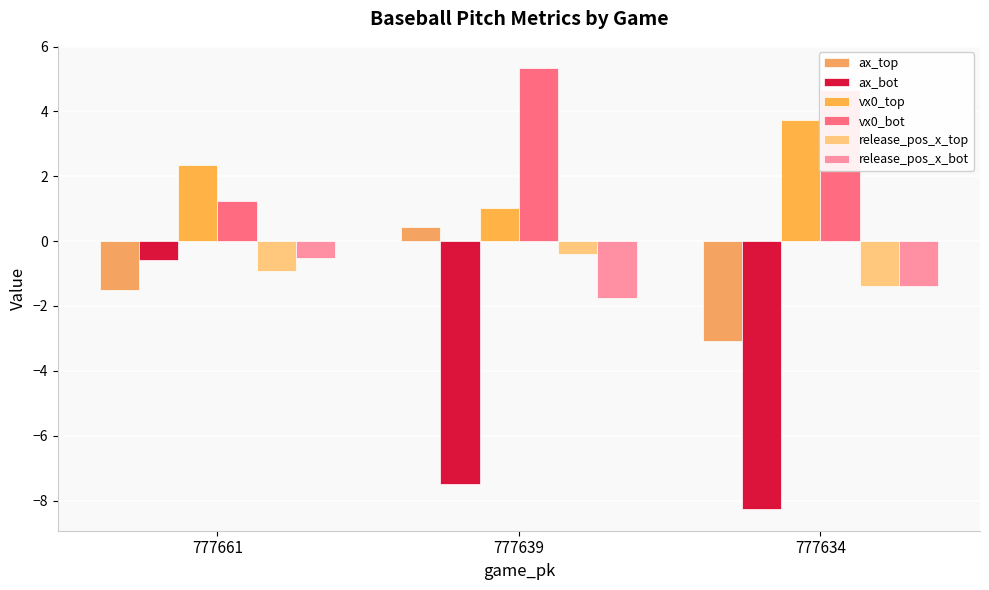

What is the difference between the second highest and minimum values in the release_pos_x_top series?

0.5